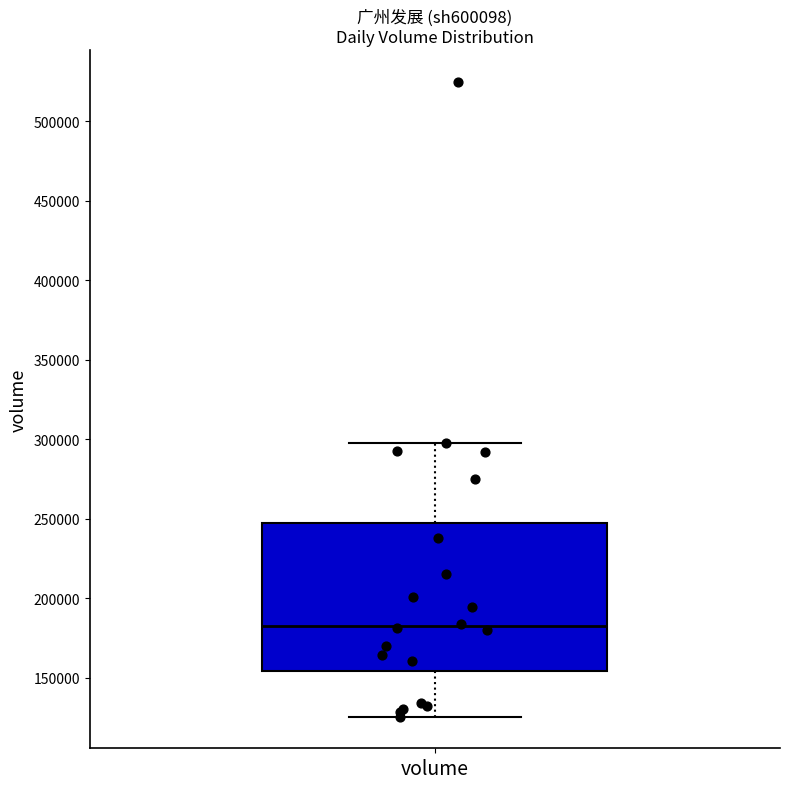

Read this box plot against the y-axis: the position of the median line, the range covered by the box, and the ends of both whiskers. The values are not printed on the chart, so give them approximately, as read against the axis.

median 185000, box 155000 to 245000, whiskers 125000 to 300000